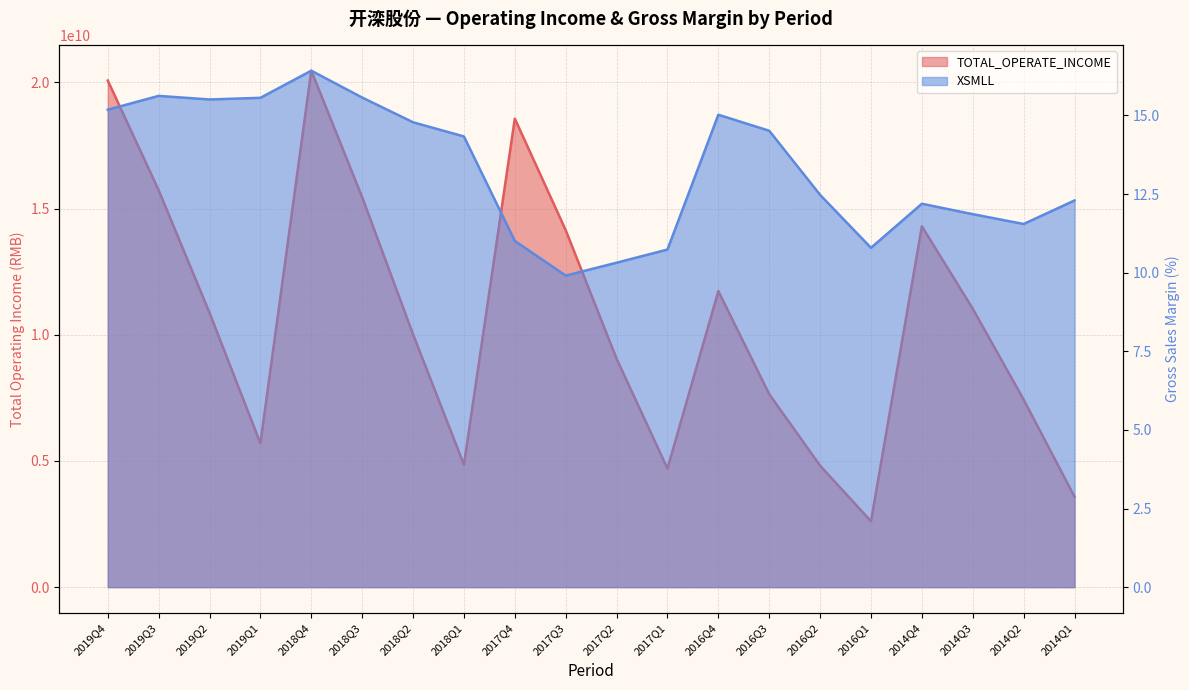

Read the TOTAL_OPERATE_INCOME value at 2014Q3.

11029971741.4